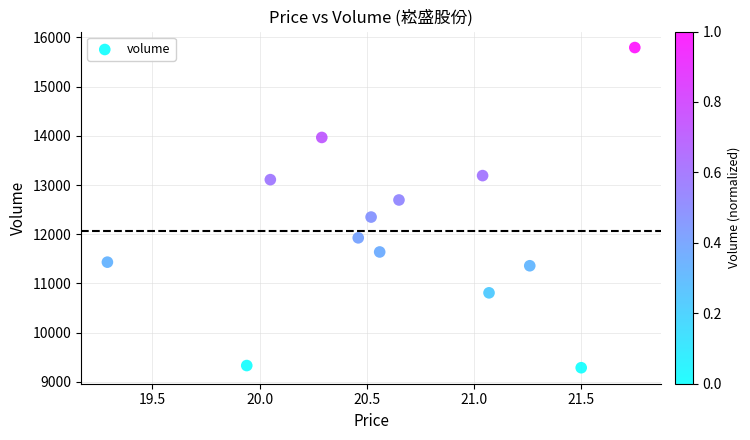

What is the range of Y values (max minus min)?

6503